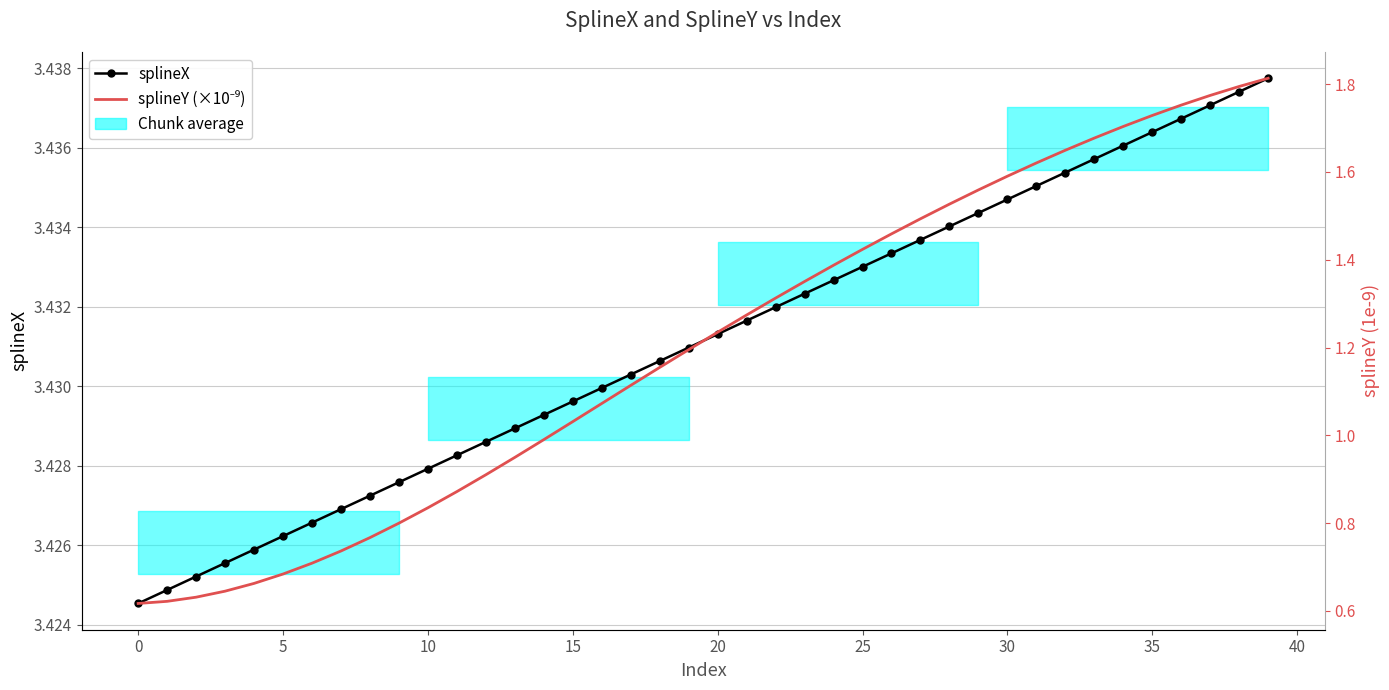

Between 10 and 28, which series saw the biggest shift?

splineY (×10⁻⁹)